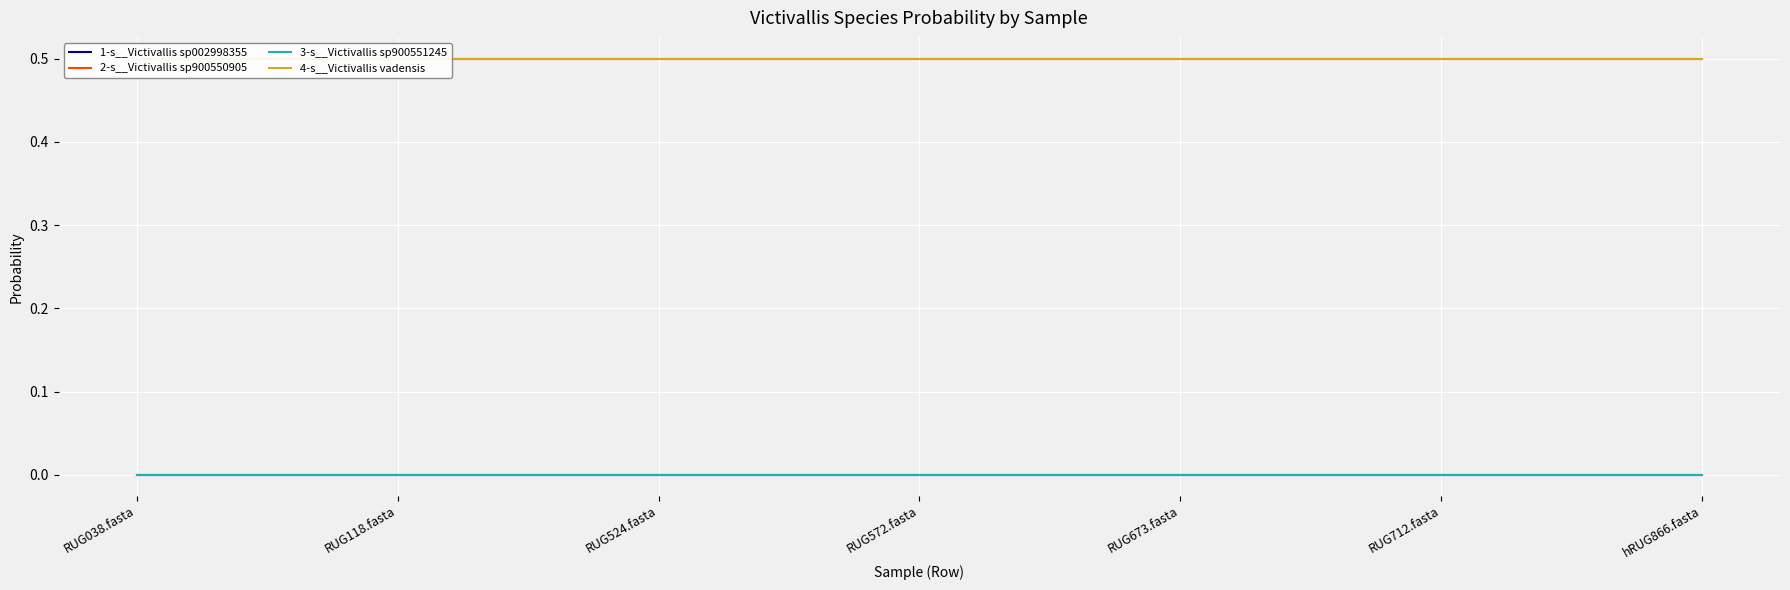

Is this an area chart (filled region under the line)?

No